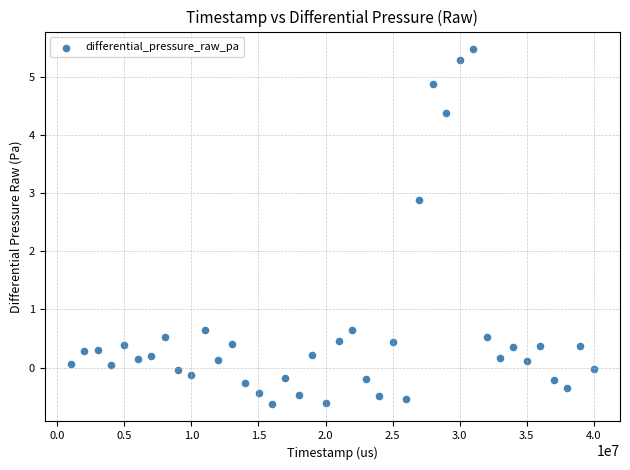

What Y value in the scatter plot is closest to 2?

2.9